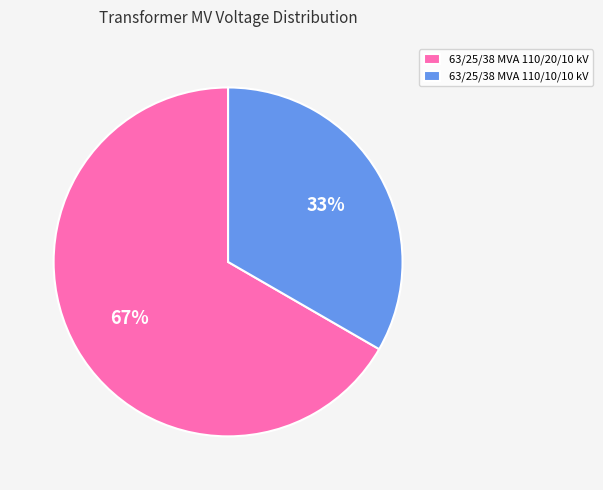

Is there a majority slice in this chart?

Yes